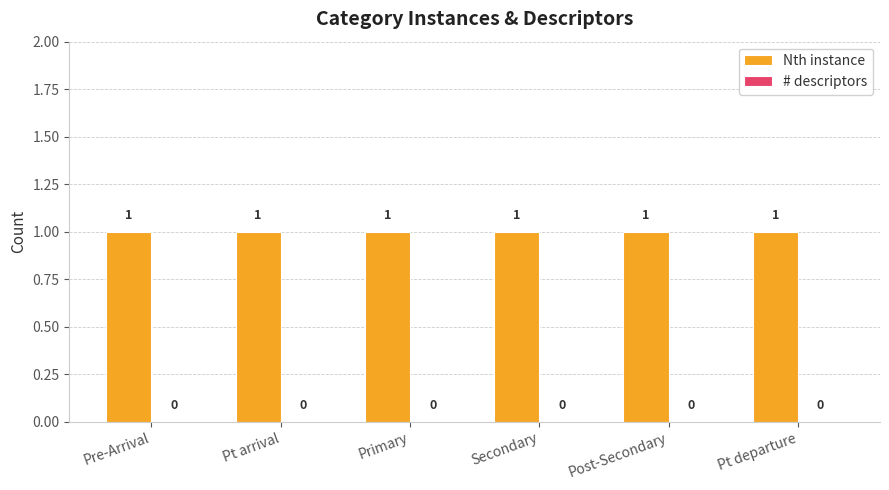

What is the spread (max minus min) of values at Primary?

1